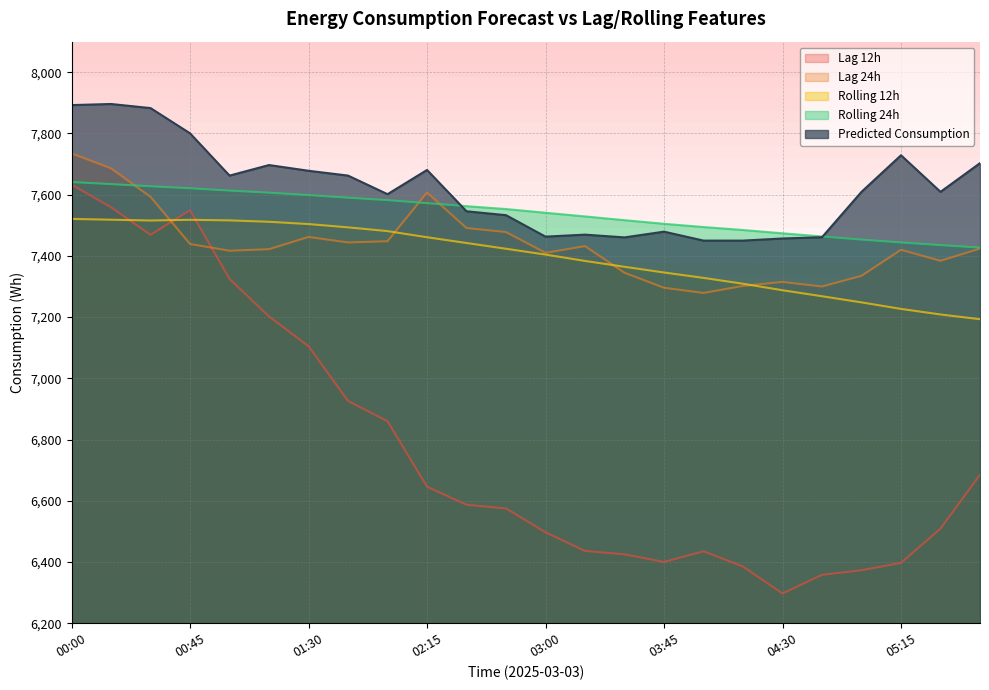

What is the sum of all rolling_12h values?

177474.2